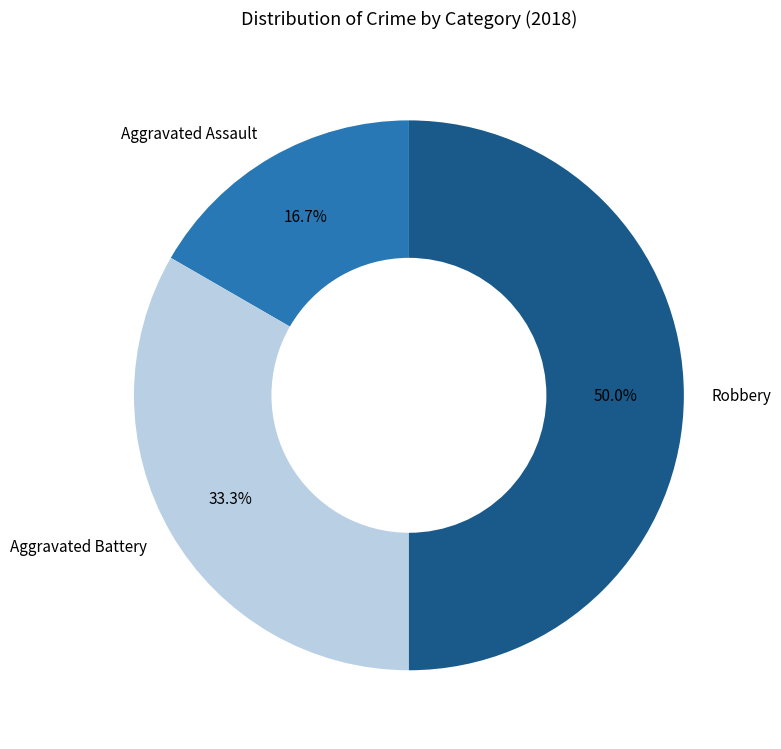

What is the smallest slice in the pie chart?

Aggravated Assault